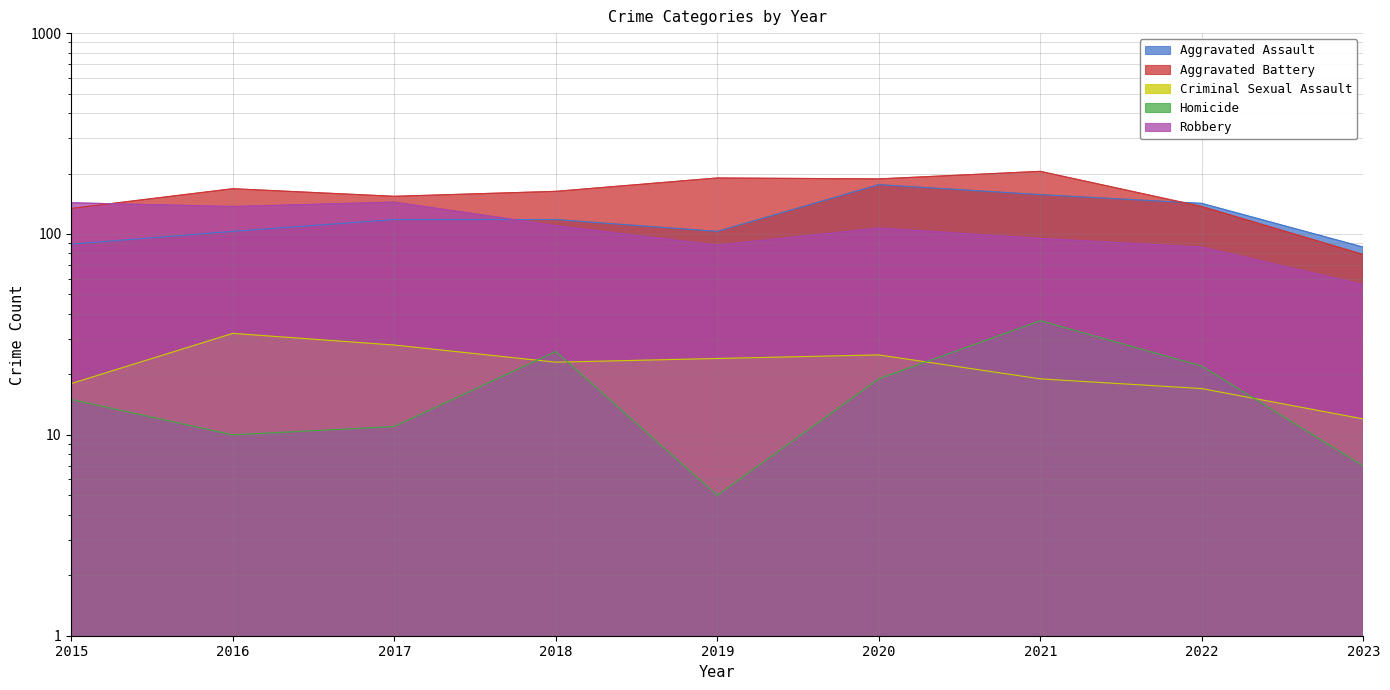

What is the difference between the maximum and minimum values in the Robbery series?

88